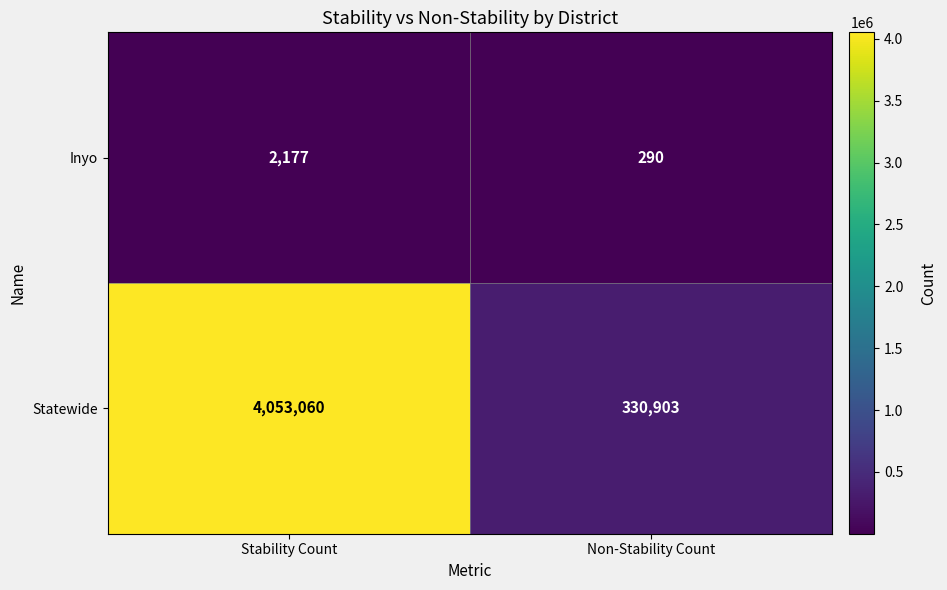

What is the sum of the Inyo values at Non-Stability Count and Stability Count?

2467